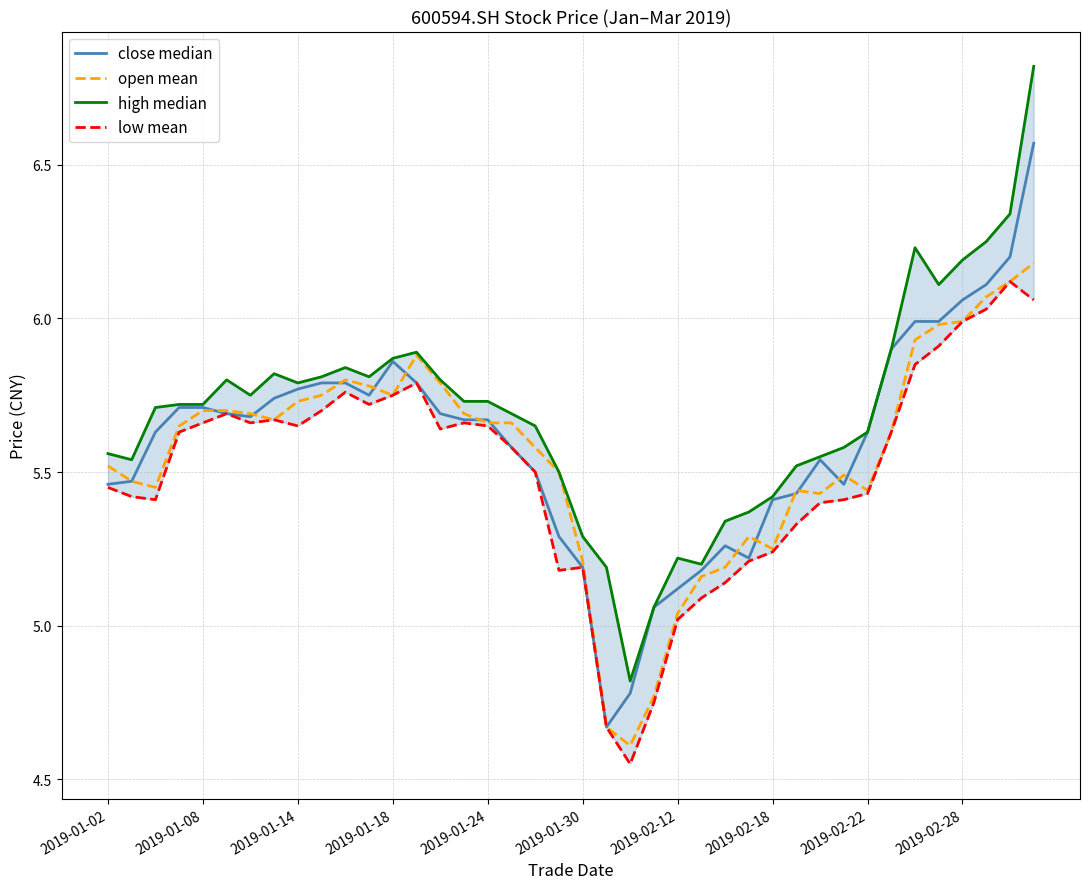

Where does the open mean series first go above 5?

2019-01-02